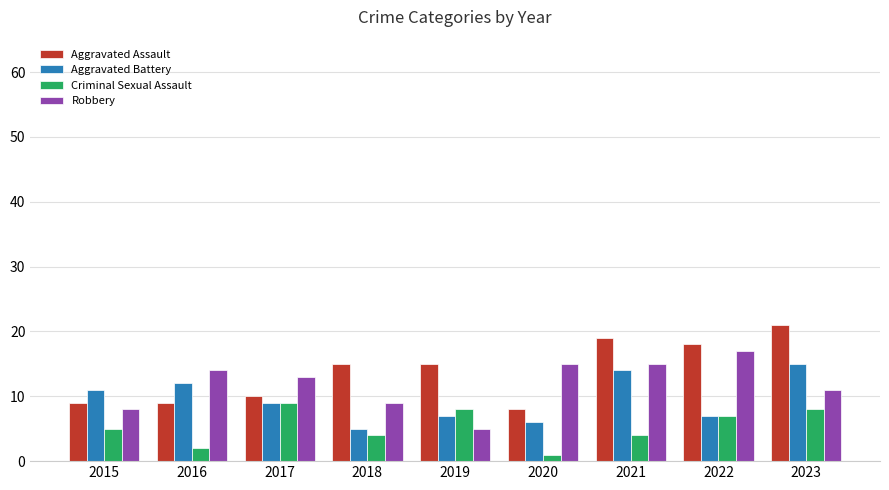

Reading left to right, transcribe all the data shown in this chart.

Aggravated Assault: 2015=9	2016=9	2017=10	2018=15	2019=15	2020=8	2021=19	2022=18	2023=21
Aggravated Battery: 2015=11	2016=12	2017=9	2018=5	2019=7	2020=6	2021=14	2022=7	2023=15
Criminal Sexual Assault: 2015=5	2016=2	2017=9	2018=4	2019=8	2020=1	2021=4	2022=7	2023=8
Robbery: 2015=8	2016=14	2017=13	2018=9	2019=5	2020=15	2021=15	2022=17	2023=11